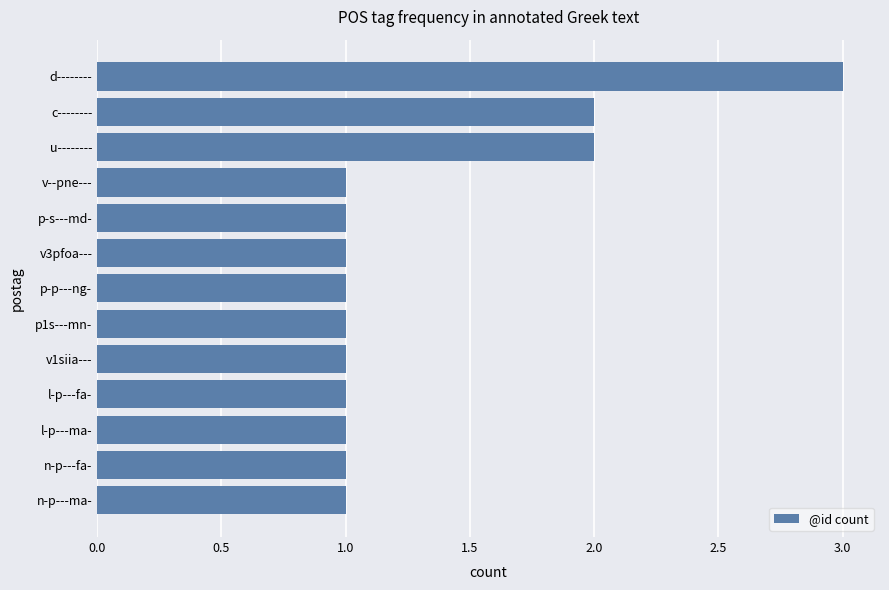

Reading bottom to top, transcribe all the data shown in this chart.

n-p---ma-=1	n-p---fa-=1	l-p---ma-=1	l-p---fa-=1	v1siia---=1	p1s---mn-=1	p-p---ng-=1	v3pfoa---=1	p-s---md-=1	v--pne---=1	u--------=2	c--------=2	d--------=3